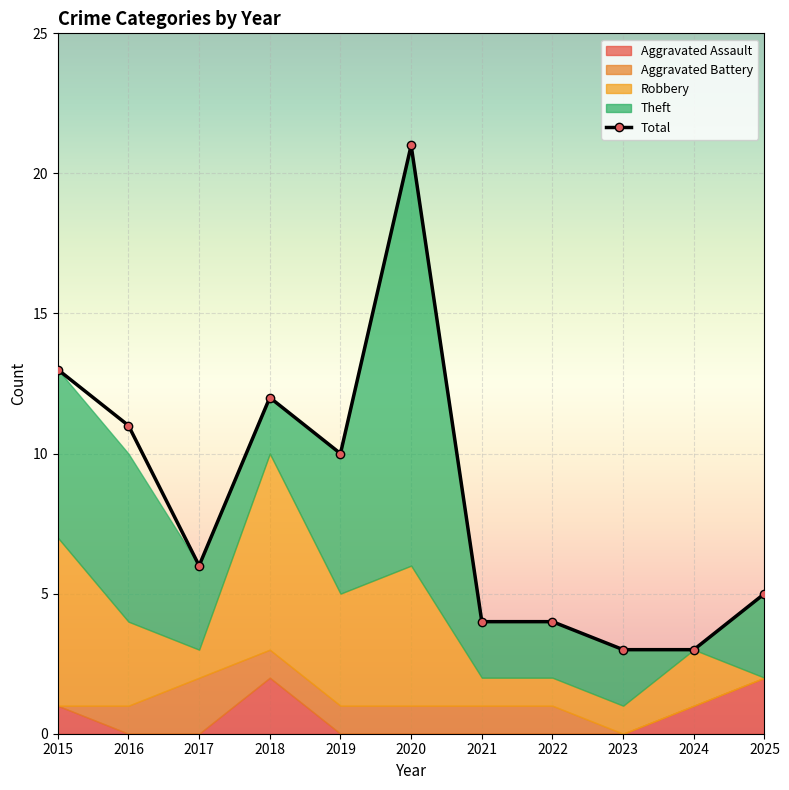

How many interior local peaks (higher than both neighbors) does the data have?

2